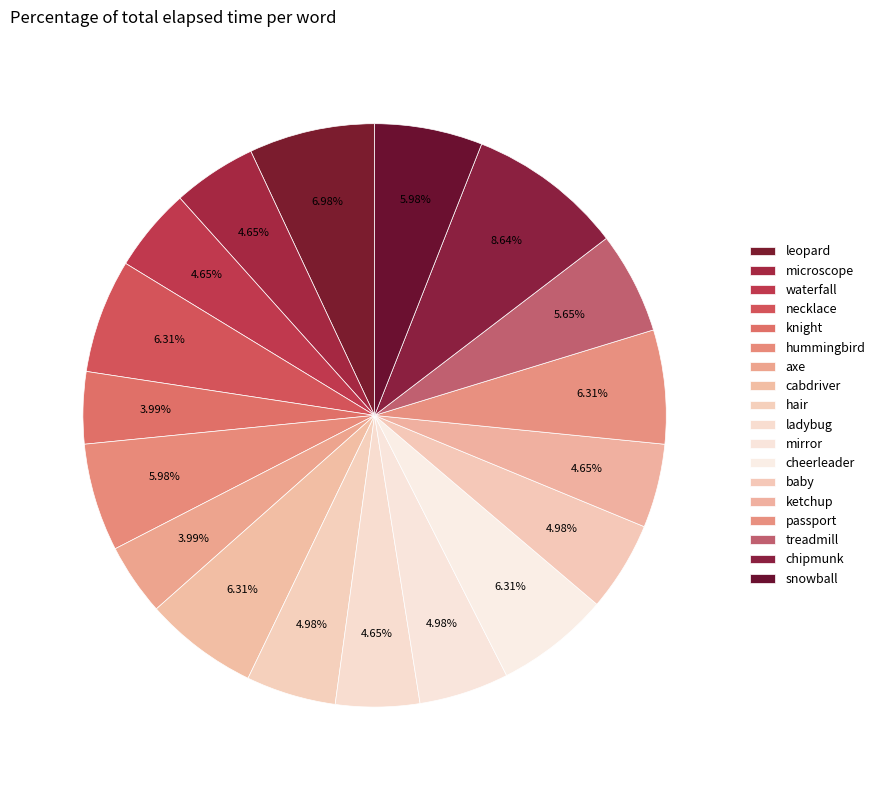

Rank the categories by value from lowest to highest.

knight, axe, microscope, waterfall, ladybug, ketchup, hair, mirror, baby, treadmill, hummingbird, snowball, necklace, cabdriver, cheerleader, passport, leopard, chipmunk